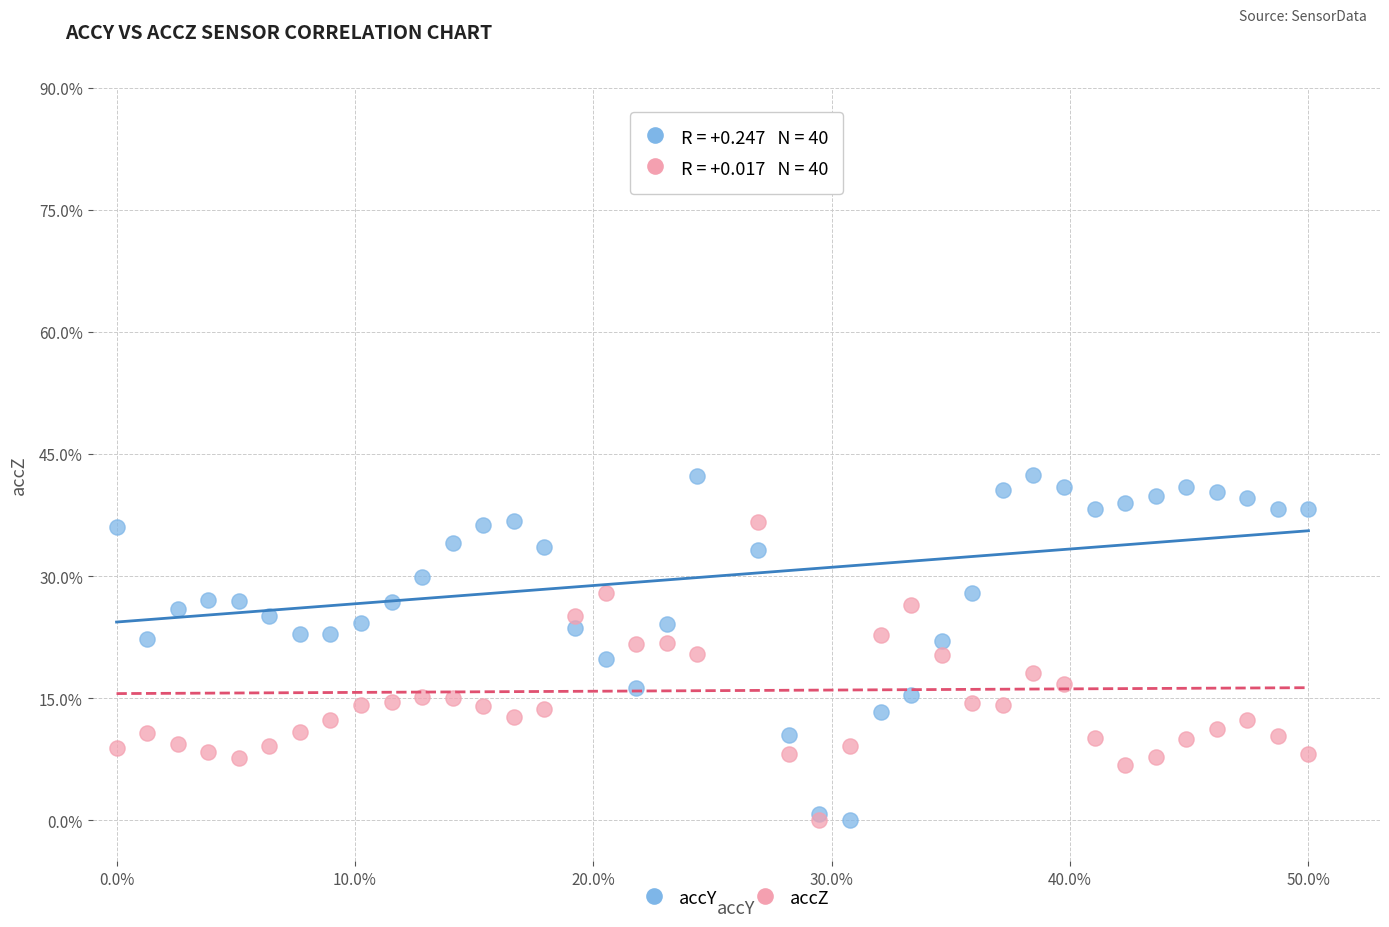

What are all the series names shown in the legend?

accY, accZ